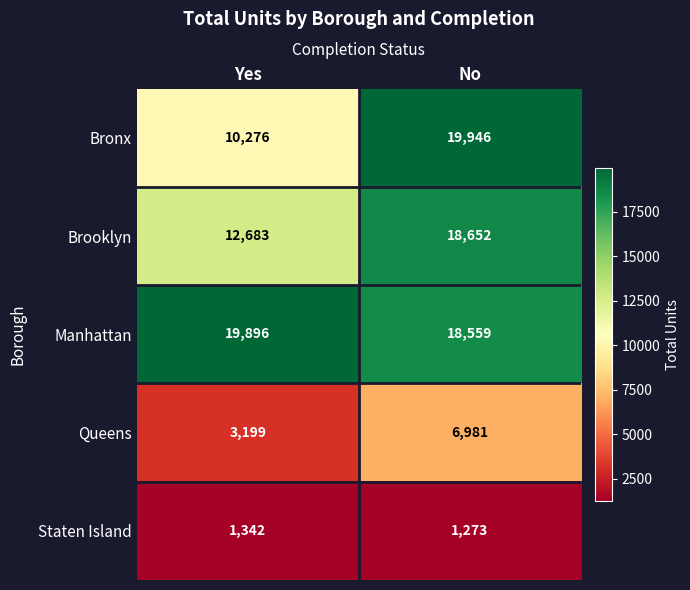

Rank the series at Yes from lowest to highest value.

Staten Island, Queens, Bronx, Brooklyn, Manhattan